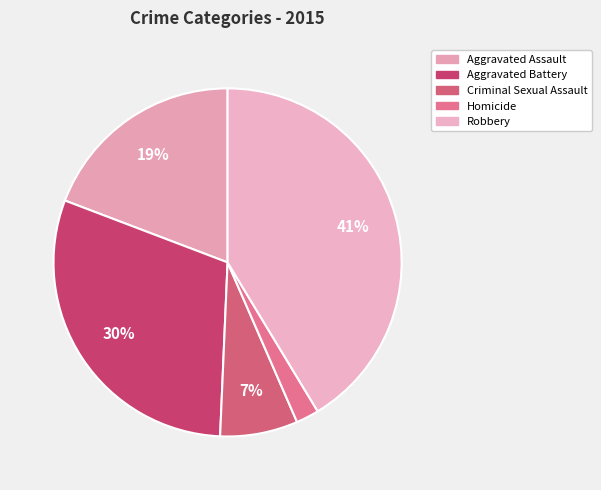

Between Aggravated Battery and Robbery, which is larger?

Robbery